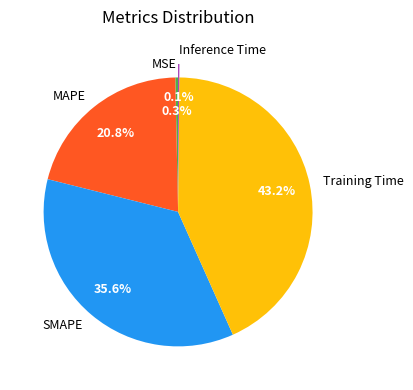

To the nearest percent, what is the difference between the MAPE and MSE slice percentages?

20%